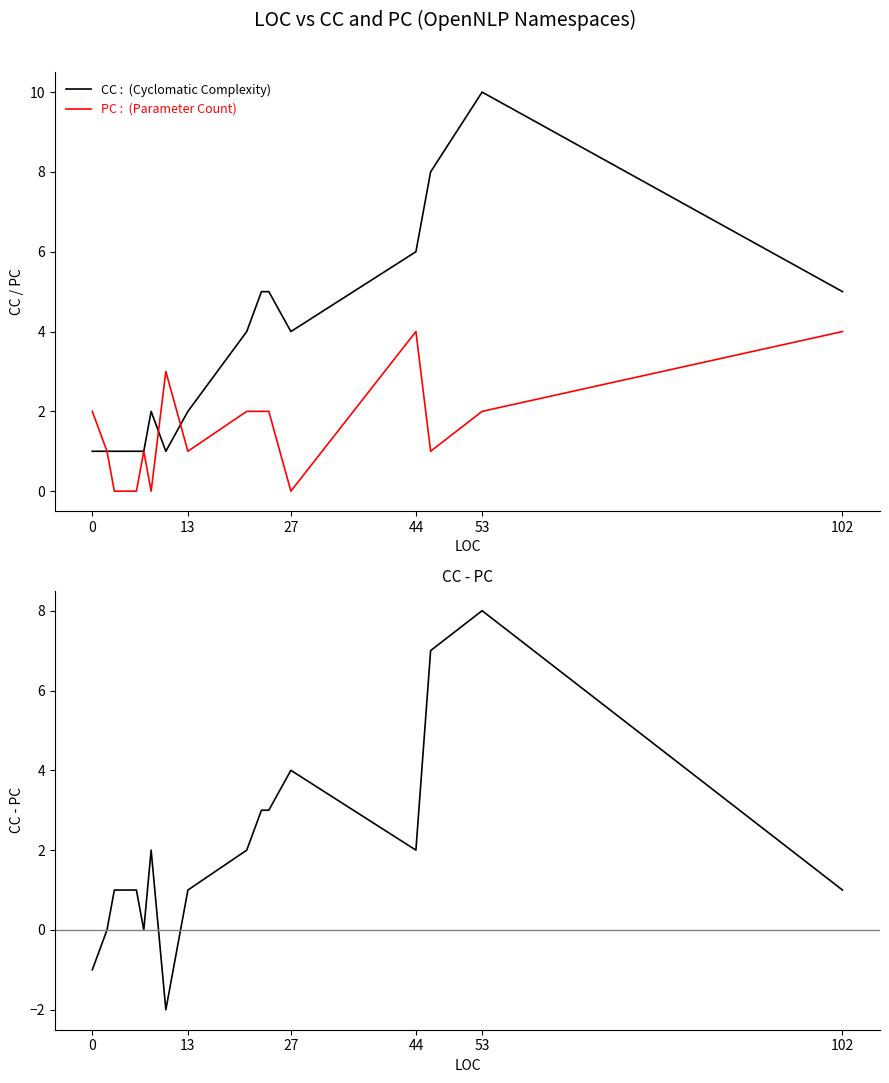

Which series has the largest range (max minus min)?

CC - PC